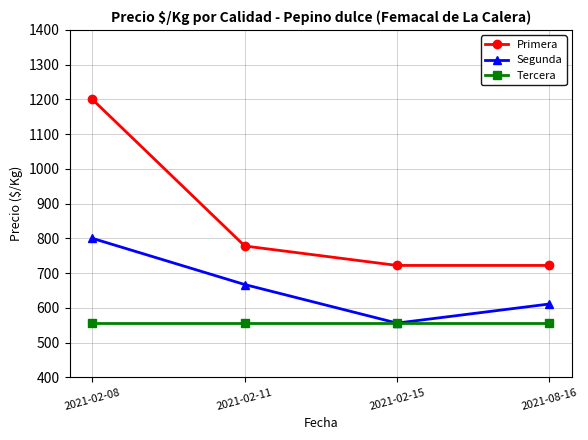

How many data points does each series have?

4